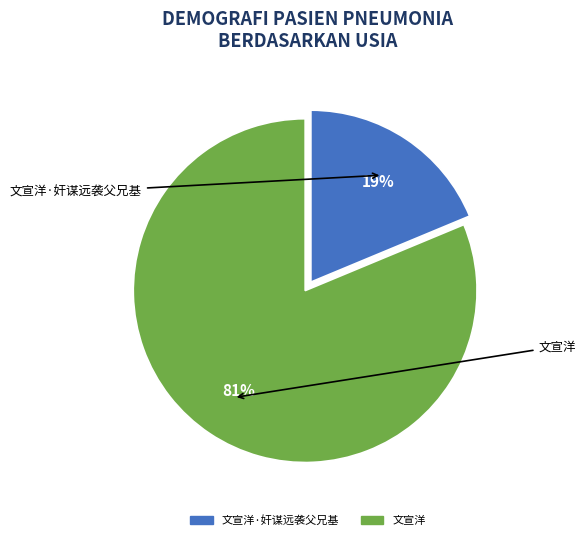

What percentage is the 文宣洋 slice, to the nearest percent?

81%